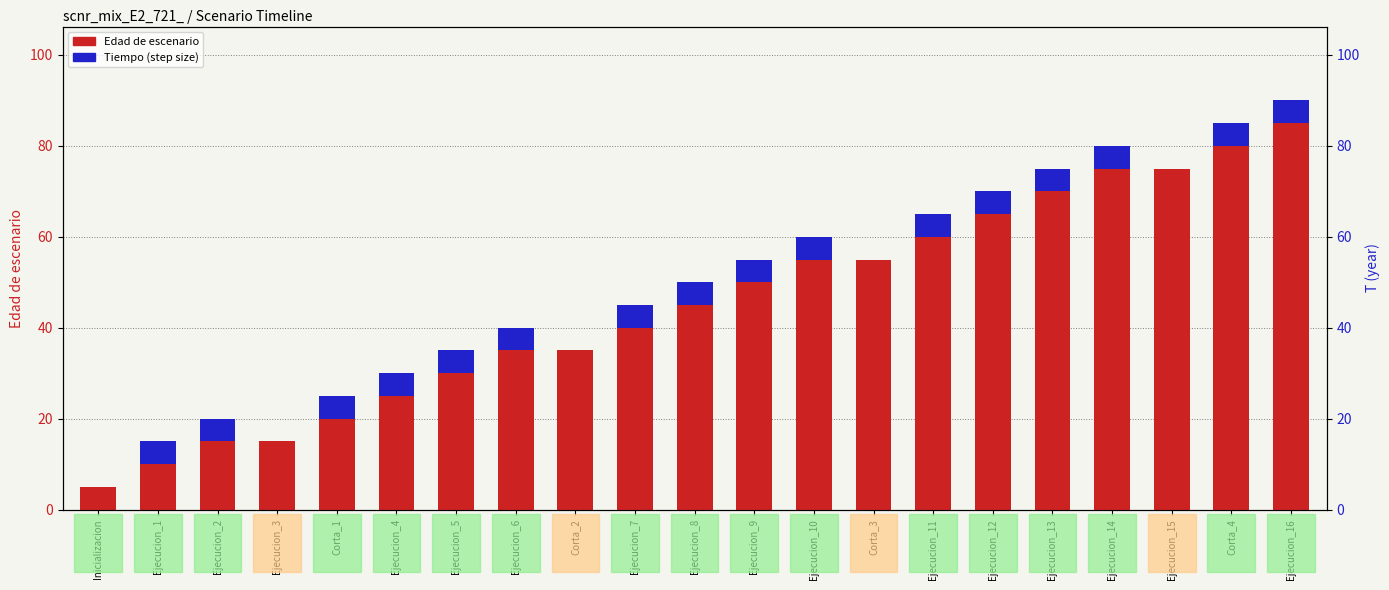

Is it true that Edad de escenario equals 31 at Ejecucion_13?

False